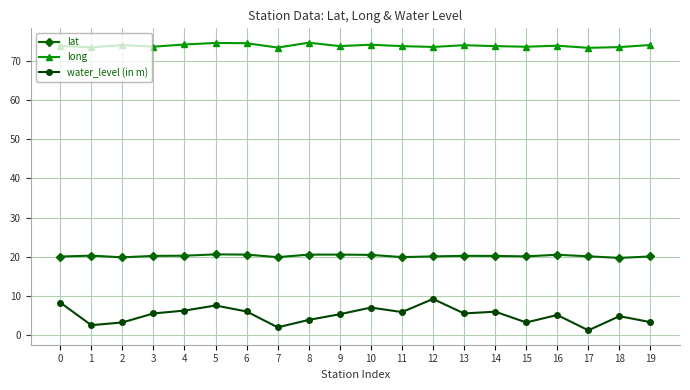

Which series has the largest range (max minus min)?

water_level (in m)